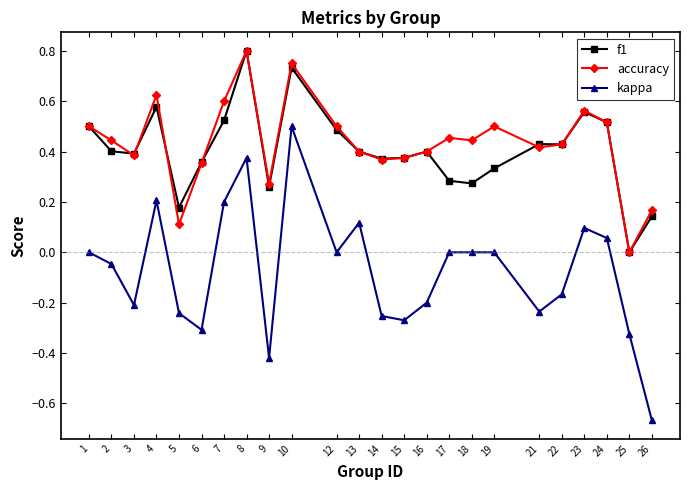

At which category does f1 reach its first local peak?

4